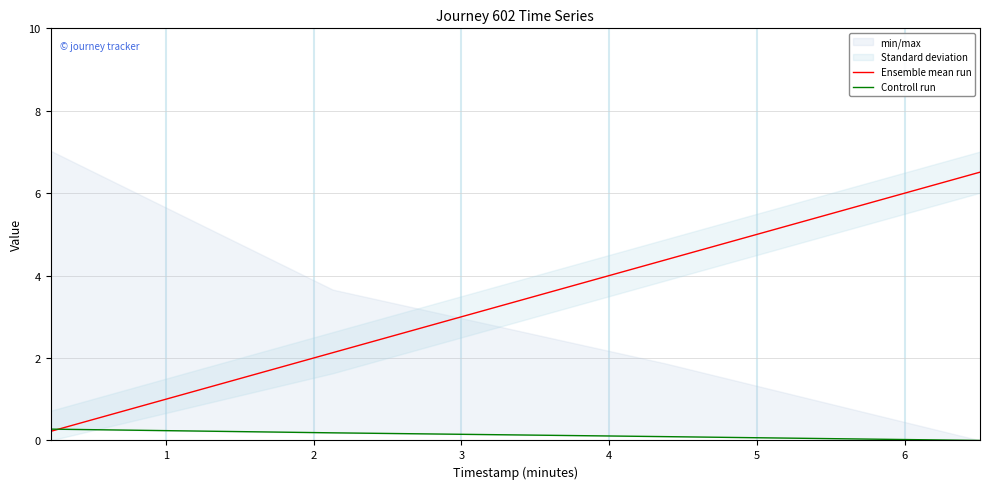

True or false: Ensemble mean run has more than 1 points higher than both neighbors.

False